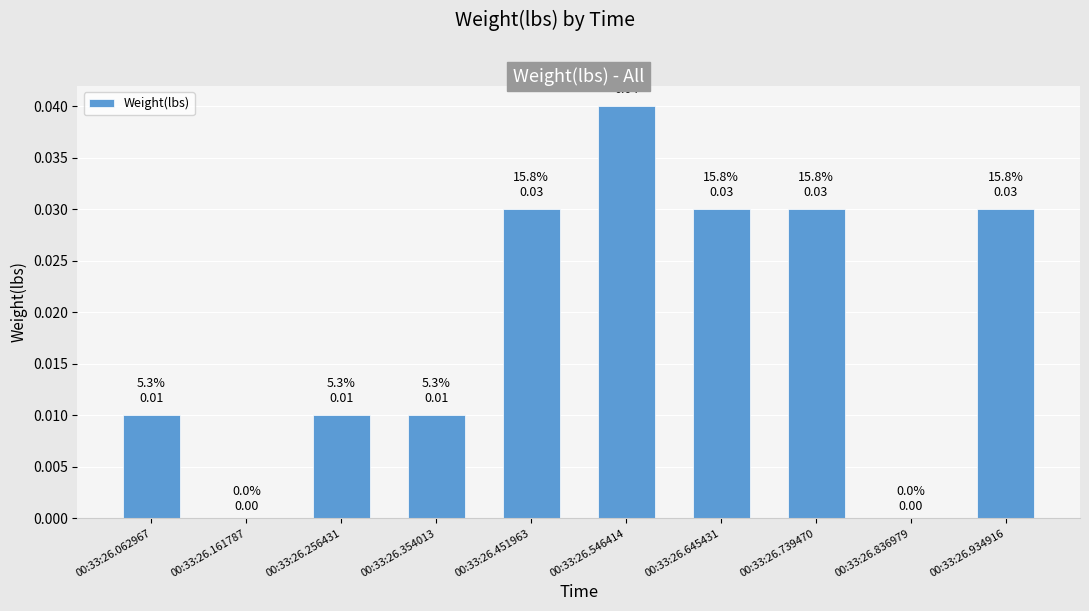

Which has a higher value, 00:33:26.161787 or 00:33:26.354013?

00:33:26.354013